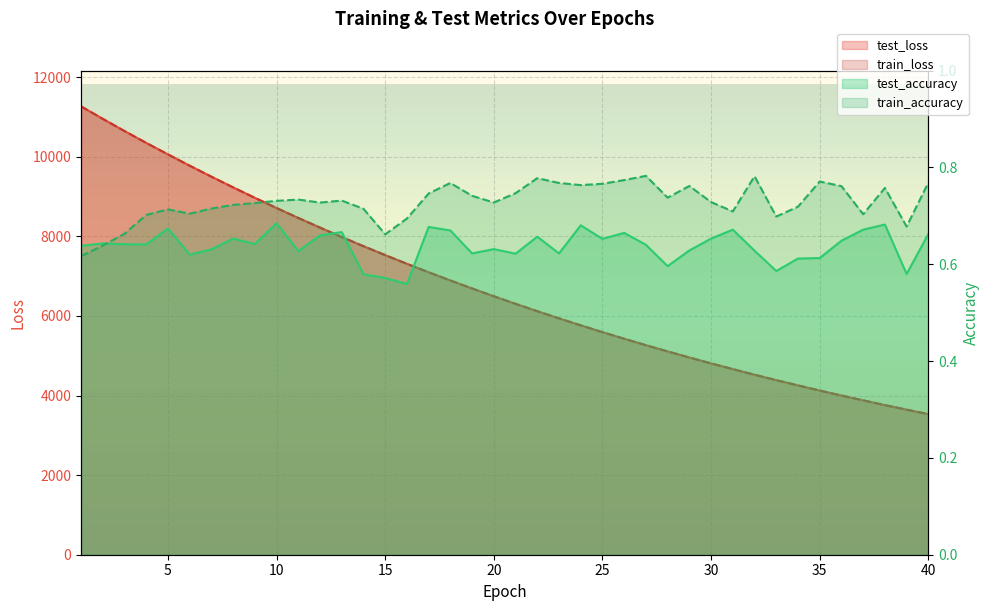

Rank the series by their maximum value, from highest to lowest.

train_loss, test_loss, train_accuracy, test_accuracy